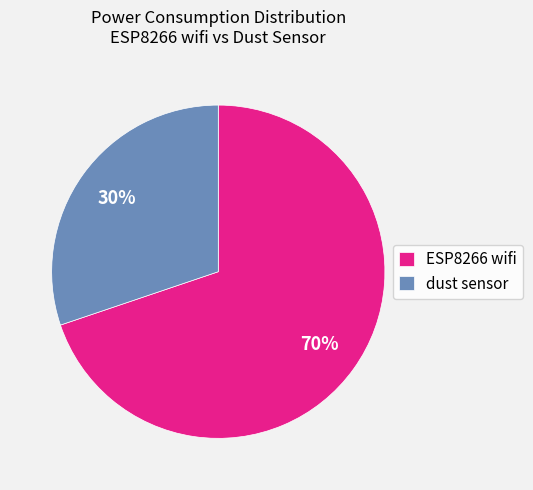

Combined, do ESP8266 wifi and dust sensor account for over 50%?

Yes